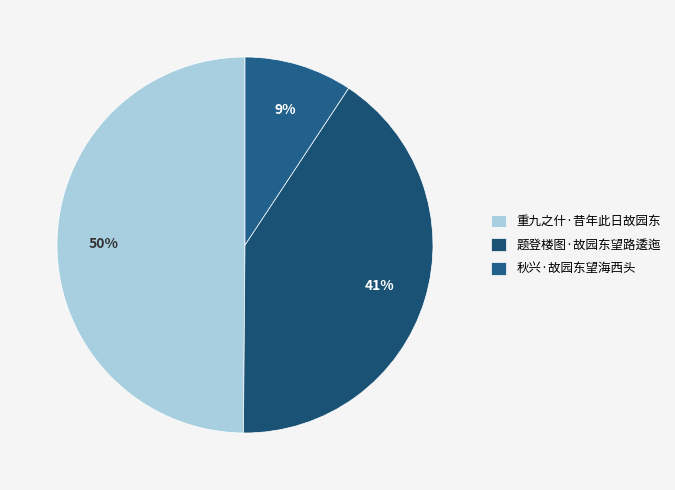

What is the smallest slice in the pie chart?

秋兴·故园东望海西头